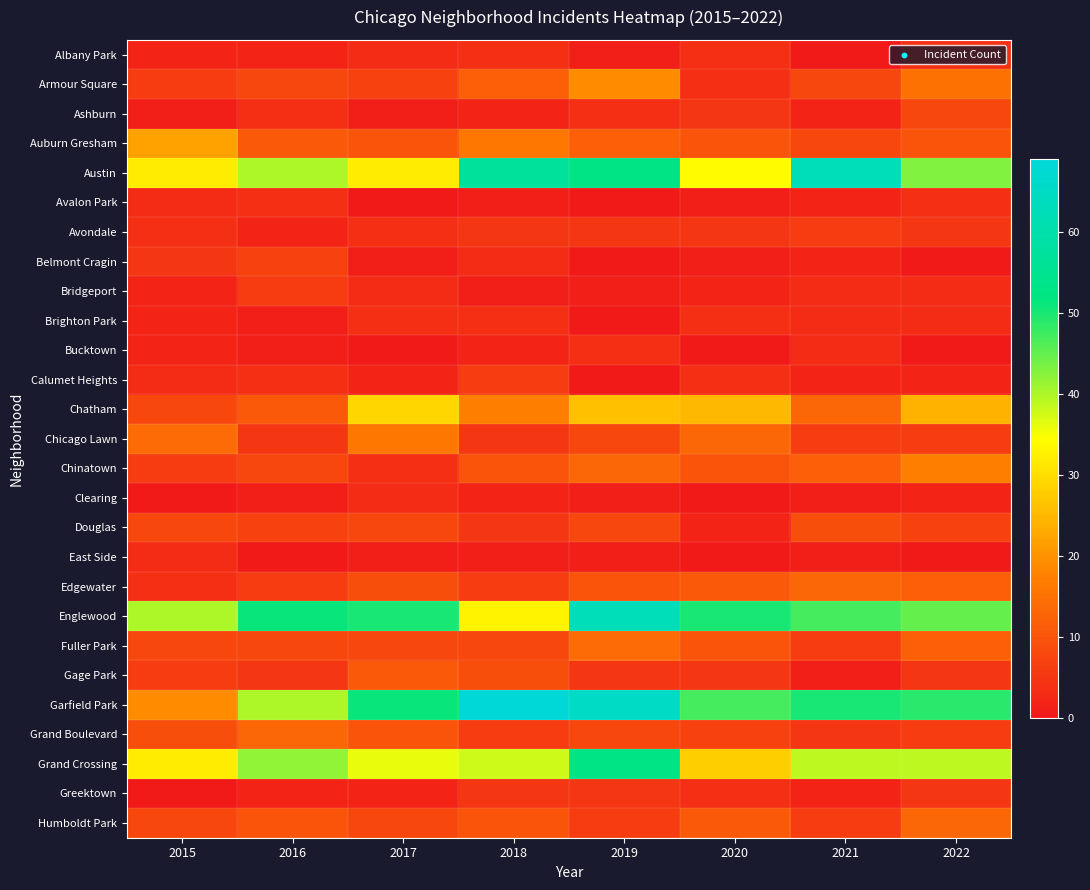

Rank the series by their maximum value, from lowest to highest.

Clearing, East Side, Albany Park, Avalon Park, Brighton Park, Bucktown, Greektown, Avondale, Bridgeport, Calumet Heights, Belmont Cragin, Ashburn, Douglas, Gage Park, Edgewater, Grand Boulevard, Humboldt Park, Fuller Park, Chicago Lawn, Chinatown, Armour Square, Auburn Gresham, Chatham, Grand Crossing, Austin, Englewood, Garfield Park